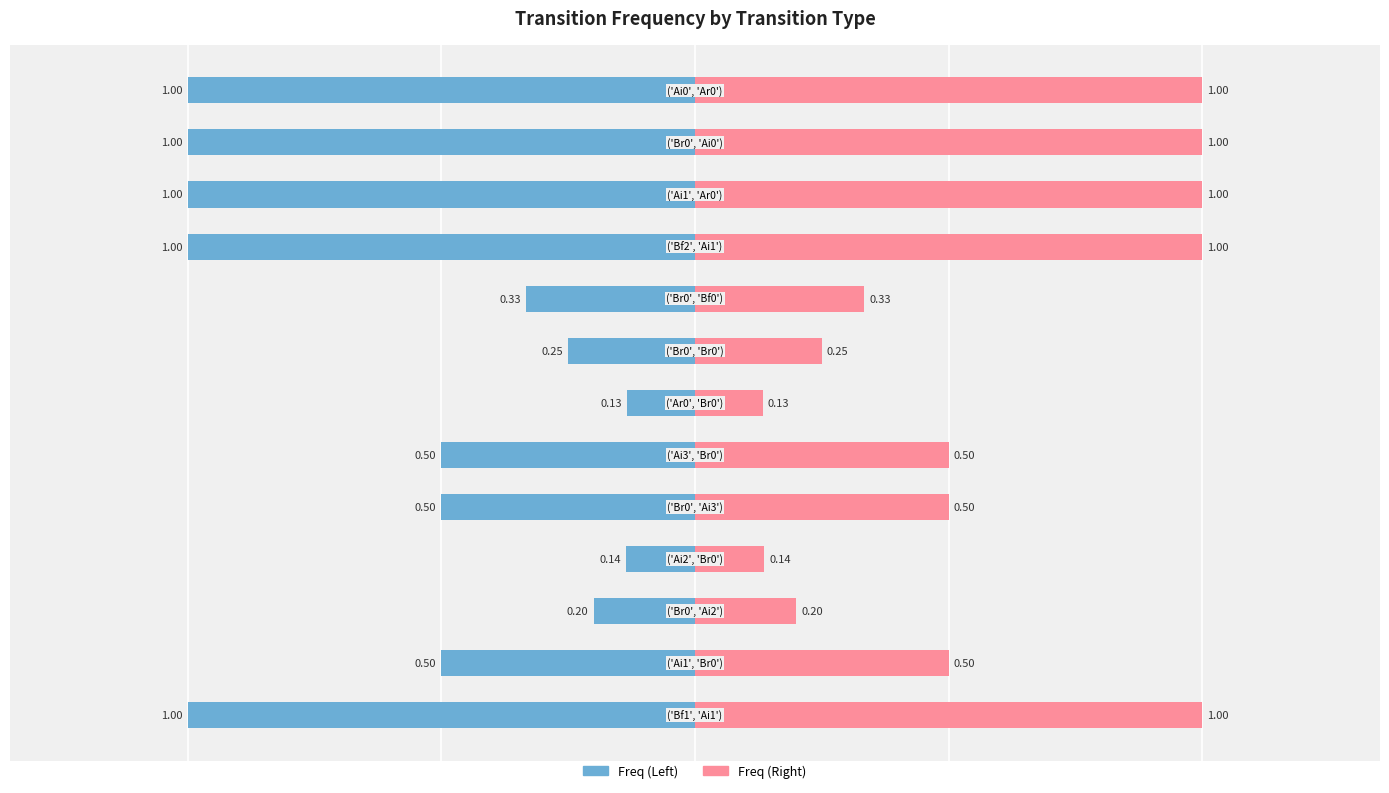

Is the value of Mean Freq (Left) at 0 greater than the value of Mean Freq (Right) at 12?

No